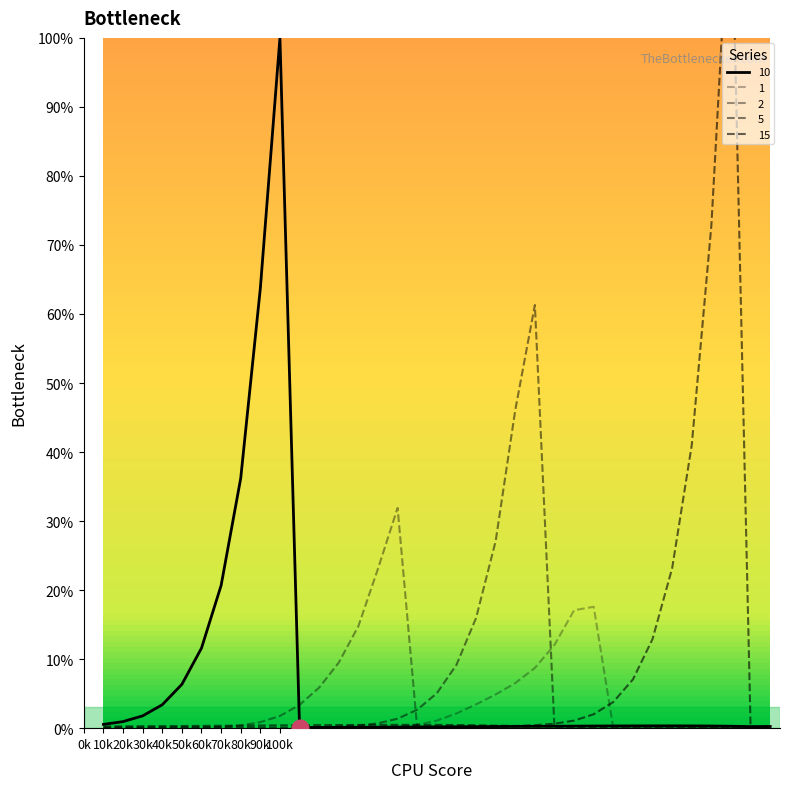

Reading left to right, list all the values displayed in this chart.

1: 0.0	0.0	0.0	0.0	0.0	0.0	0.0	0.0	0.0	0.0	0.0	0.0	0.0	0.0	0.0	0.2	0.5	1.1	2.1	3.4	4.9	6.5	8.7	12.1	17.1	17.6	0.0	0.0	0.0	0.0	0.0	0.0	0.0	0.0	0.0
2: 0.0	0.0	0.0	0.0	0.0	0.1	0.2	0.4	0.9	1.8	3.4	5.9	9.5	14.8	23.1	31.9	0.0	0.0	0.0	0.0	0.0	0.0	0.0	0.0	0.0	0.0	0.0	0.0	0.0	0.0	0.0	0.0	0.0	0.0	0.0
5: 0.1	0.1	0.1	0.1	0.1	0.1	0.1	0.1	0.1	0.1	0.1	0.1	0.2	0.4	0.7	1.4	2.7	5.1	9.2	15.9	27.1	46.1	61.3	0.0	0.0	0.0	0.0	0.0	0.0	0.0	0.0	0.0	0.0	0.1	0.1
10: 0.5	1.0	1.8	3.4	6.3	11.6	20.7	36.2	63.7	100.0	0.1	0.1	0.1	0.1	0.1	0.2	0.2	0.2	0.2	0.2	0.2	0.3	0.3	0.3	0.3	0.3	0.3	0.3	0.3	0.3	0.3	0.3	0.3	0.2	0.2
15: 0.2	0.3	0.3	0.3	0.3	0.3	0.3	0.4	0.4	0.4	0.4	0.4	0.5	0.5	0.5	0.5	0.5	0.5	0.5	0.4	0.4	0.3	0.4	0.6	1.1	2.0	3.8	7.1	12.9	23.2	41.0	72.8	124.2	0.2	0.2